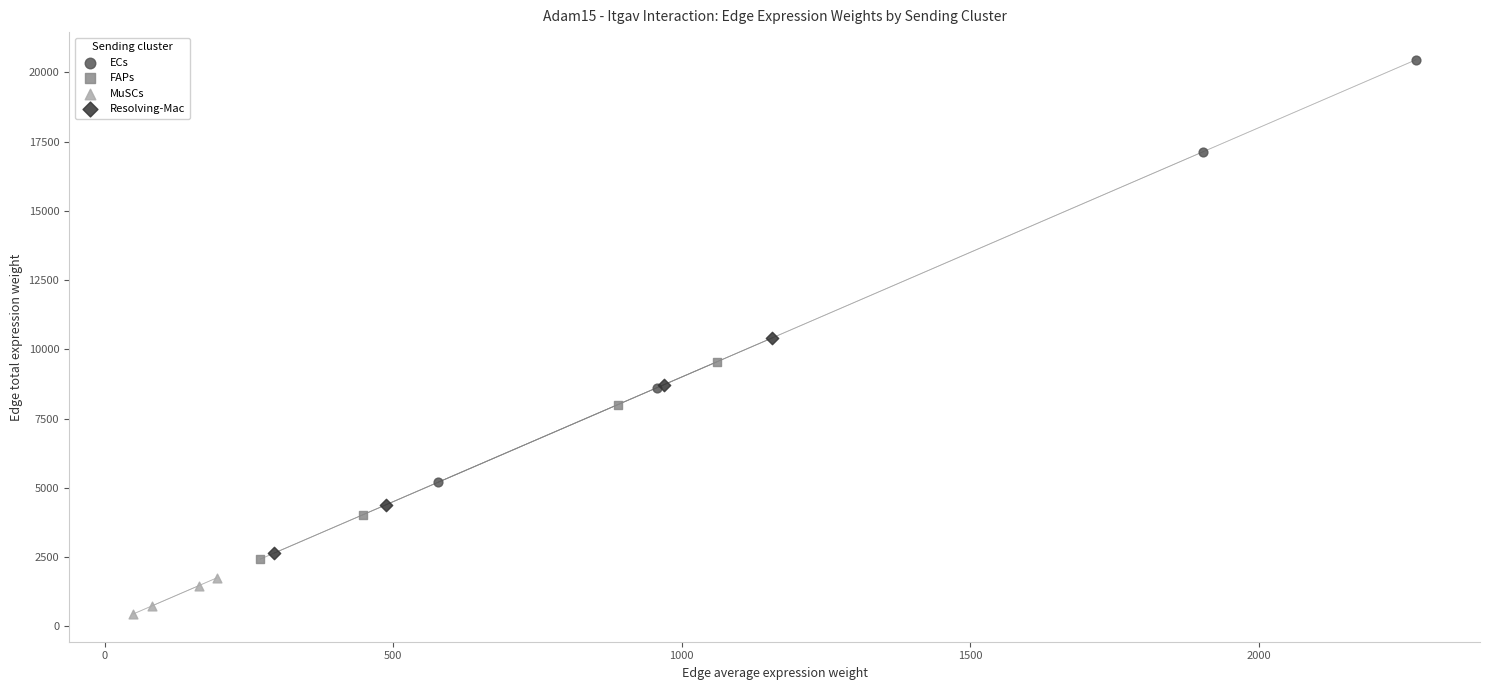

Which series has the largest Y range (max minus min)?

ECs